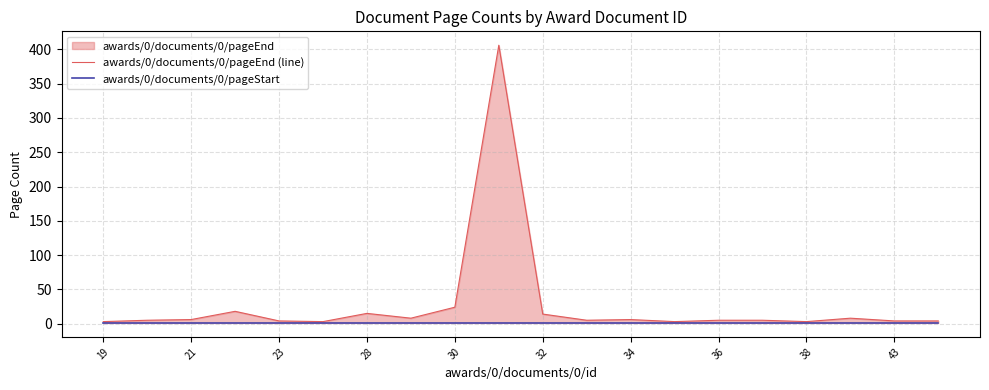

Reading right to left, transcribe all the data shown in this chart.

awards/0/documents/0/pageEnd (line): 4	4	8	3	5	5	3	6	5	14	406	24	8	15	3	4	18	6	5	3
awards/0/documents/0/pageStart: 1	1	1	1	1	1	1	1	1	1	1	1	1	1	1	1	1	1	1	1